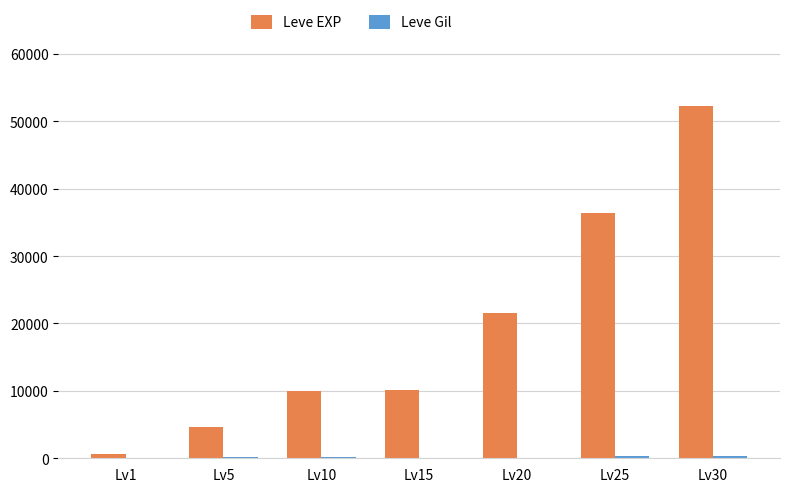

What is the greatest value displayed?

52220